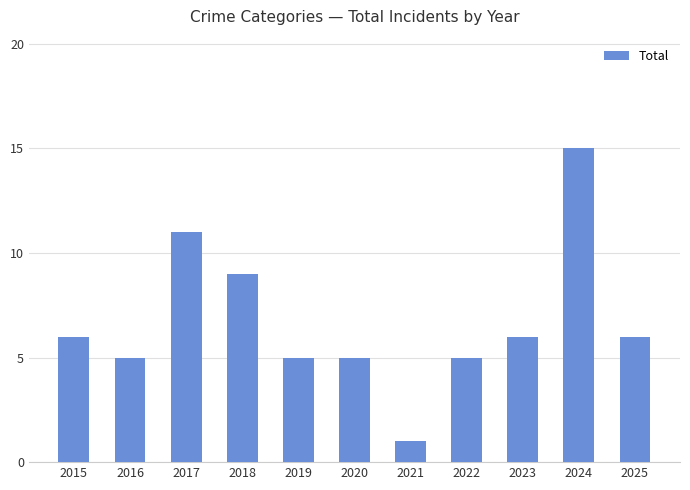

Reading left to right, extract all data points from this chart.

6	5	11	9	5	5	1	5	6	15	6